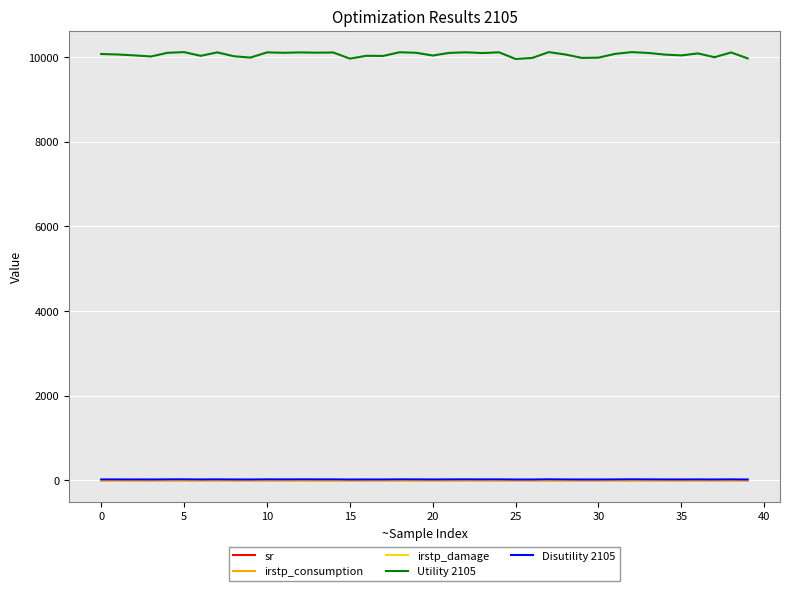

Which series has the widest spread of values?

Utility 2105